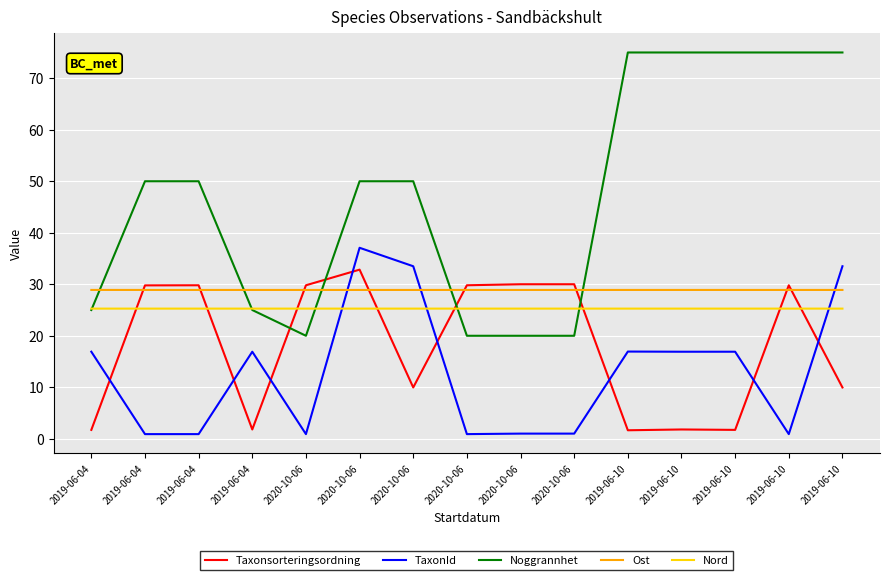

How many values in the TaxonId series are below 16?

7